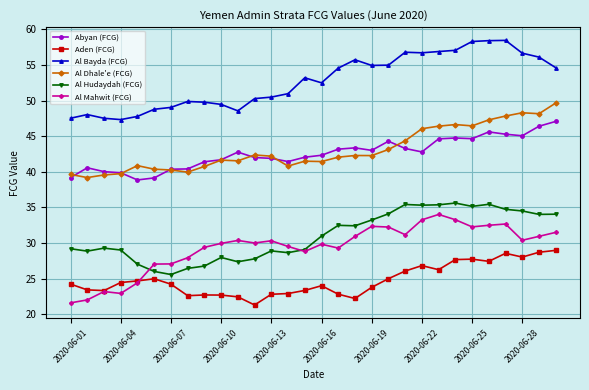

What is the value of the Al Bayda (FCG) point at the 23rd from the left?

56.9